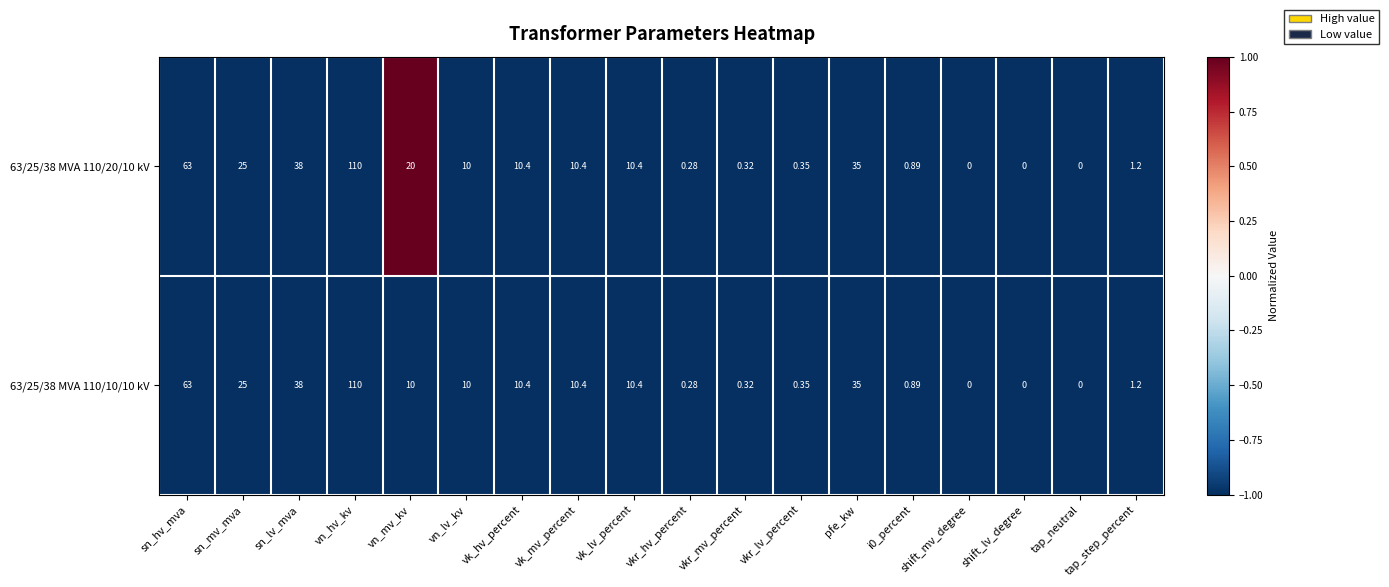

At which category is the sum across all series the highest?

vn_hv_kv